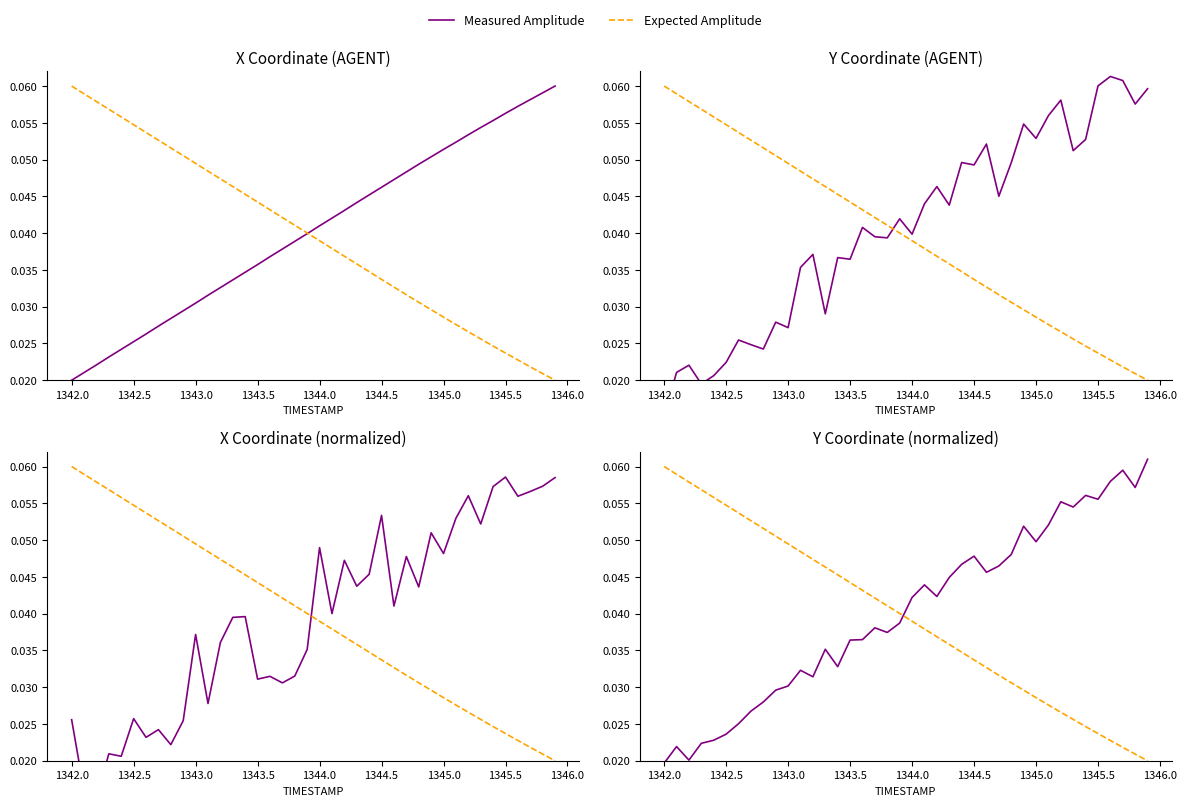

How many times do Measured Amplitude and Expected Amplitude cross each other?

1